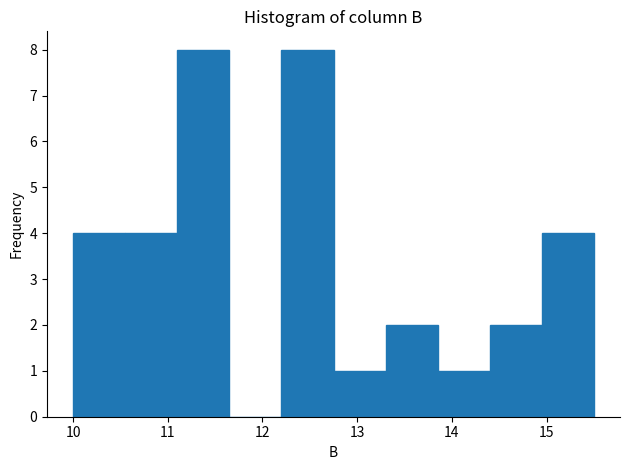

Reading left to right, list every bar in this chart as the range it spans on the x-axis followed by its height. Neither the bar edges nor the heights are printed on the chart, so give them approximately, as read against the axes.

10.00 to 10.55: 4
10.55 to 11.10: 4
11.10 to 11.65: 8
11.65 to 12.20: 0
12.20 to 12.75: 8
12.75 to 13.30: 1
13.30 to 13.85: 2
13.85 to 14.40: 1
14.40 to 14.95: 2
14.95 to 15.50: 4